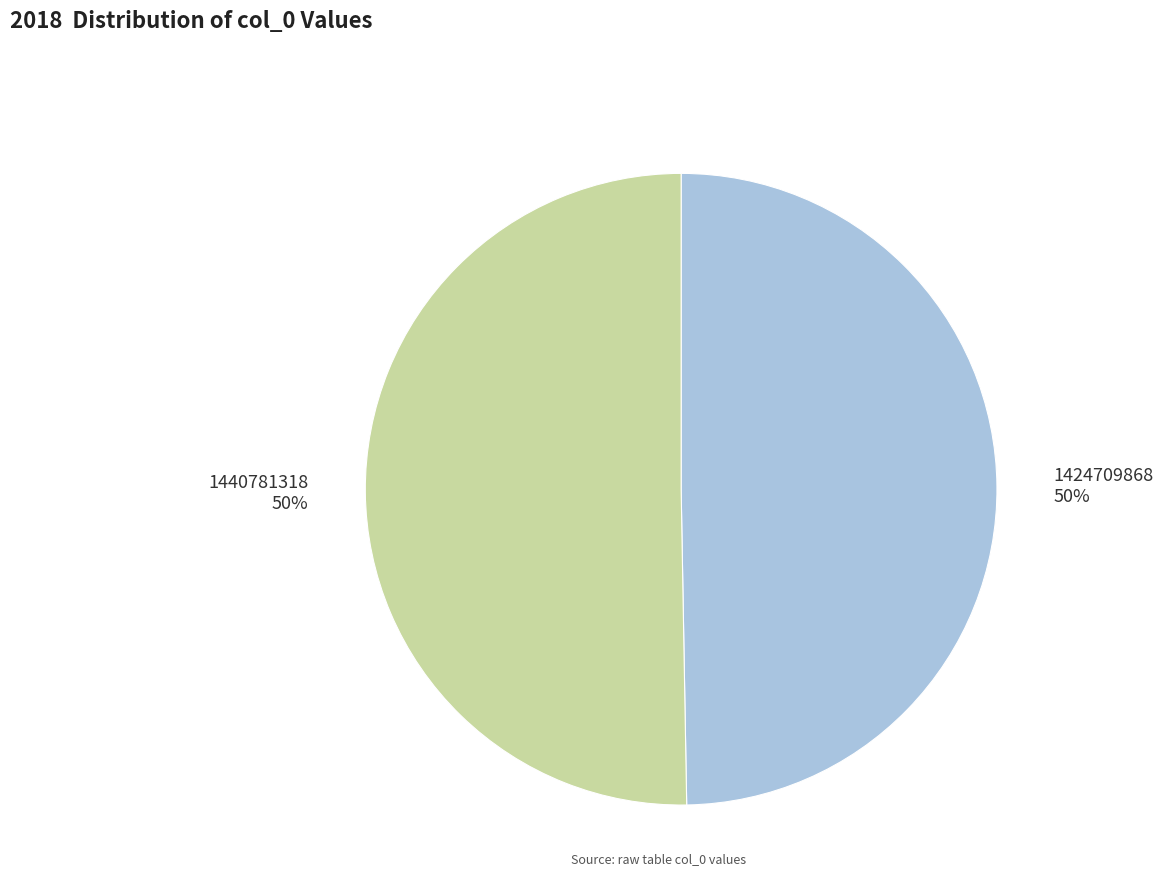

To the nearest percent, what is the combined percentage of 1440781318 and 1424709868?

100%